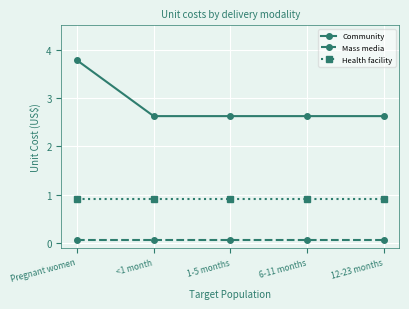

True or false: Community and Mass media cross at least once.

False